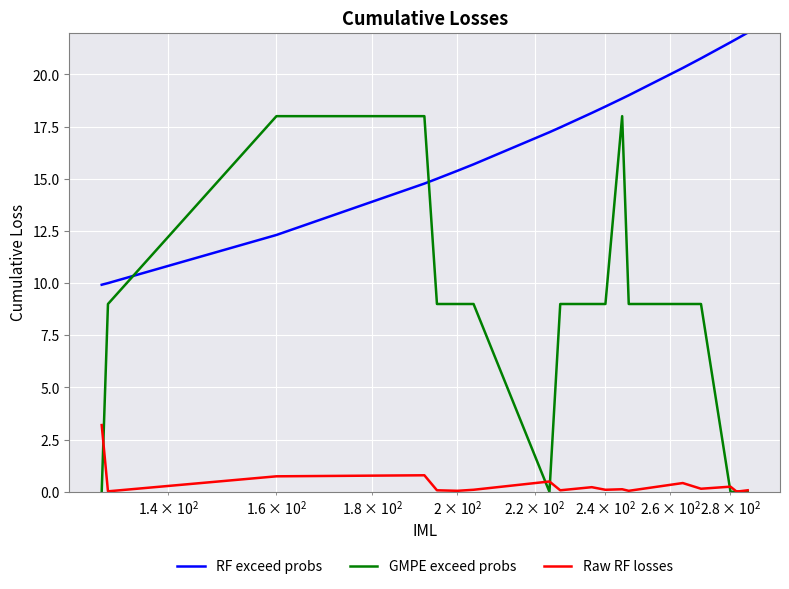

How many data points in GMPE exceed probs are above 9?

7